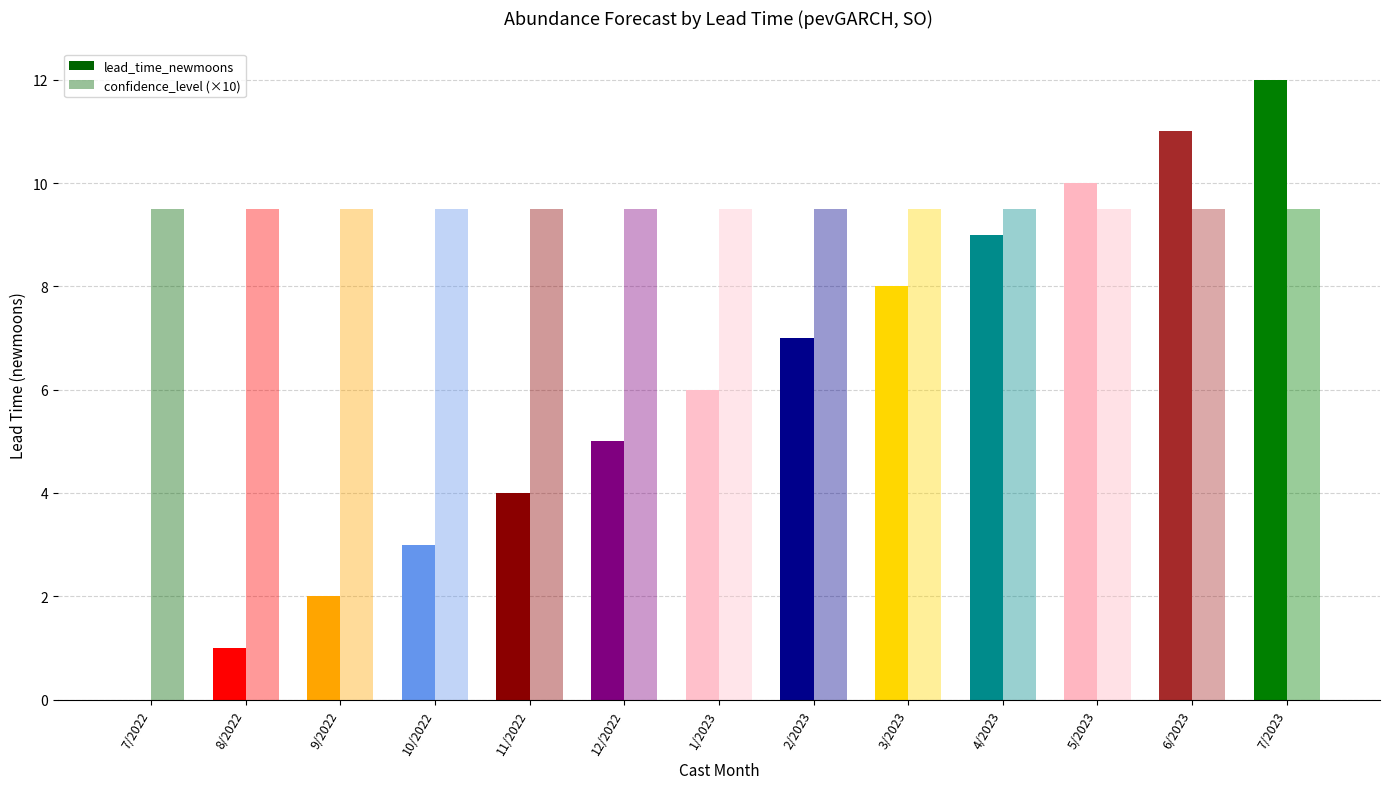

Does the chart contain stacked bars?

No